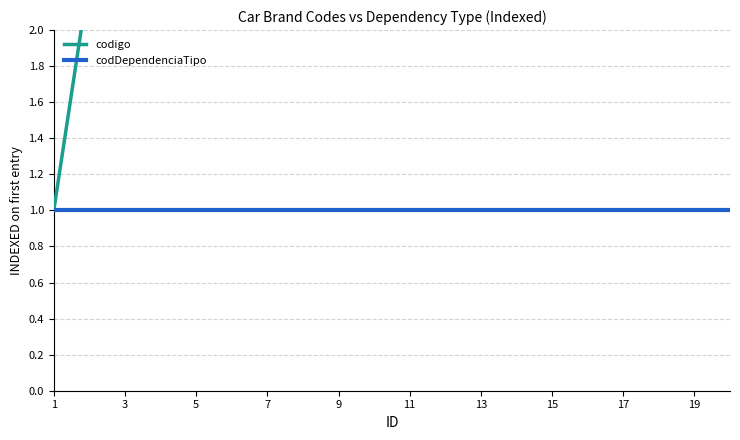

Is the value of codDependenciaTipo at 14 greater than the value of codigo at 17?

No